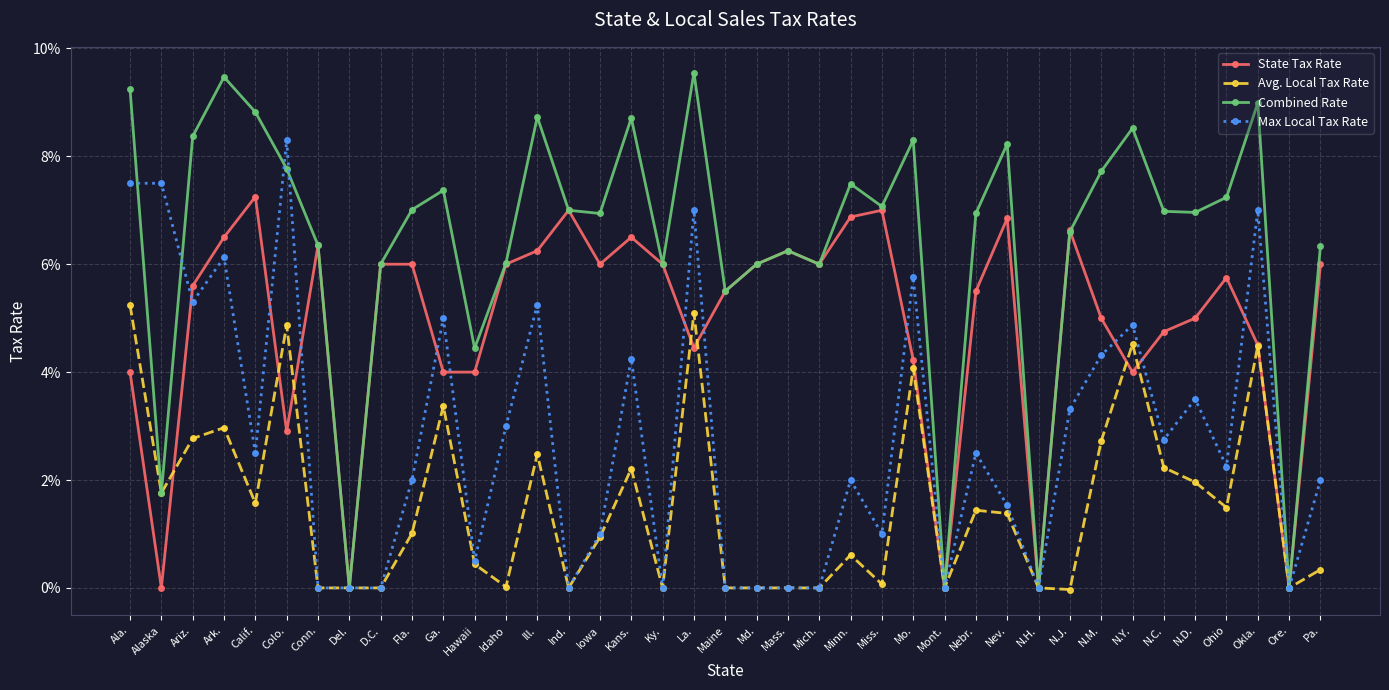

What is the difference between the highest and lowest values at Ariz.?

0.1